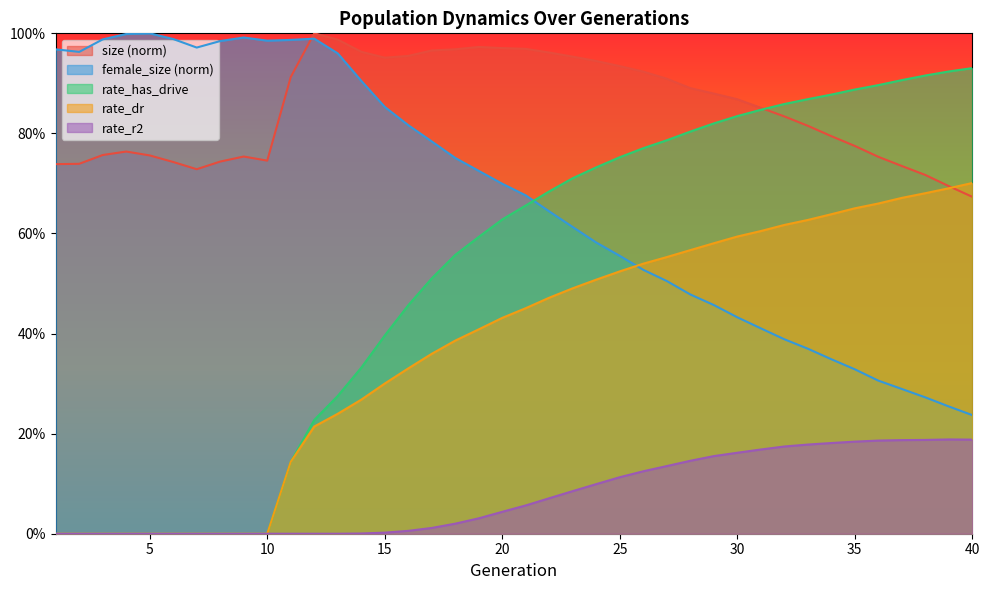

What is the total value across all series at 24?

2.9